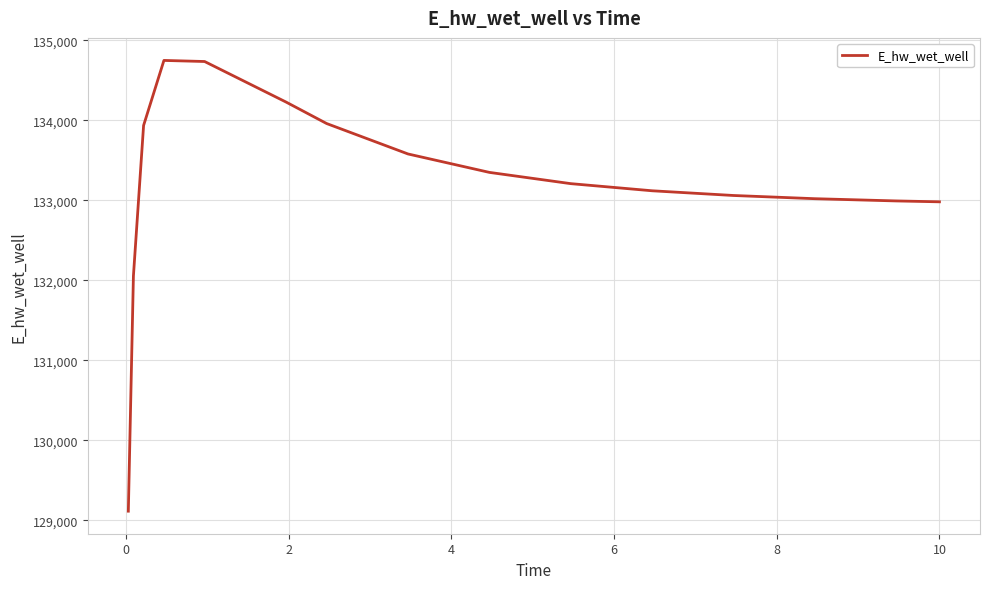

What is the maximum value shown in the chart?

134748.3